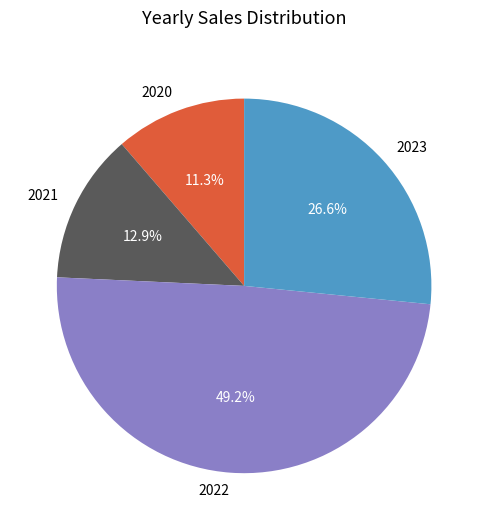

True or false: 2020 accounts for 4% of the total.

False